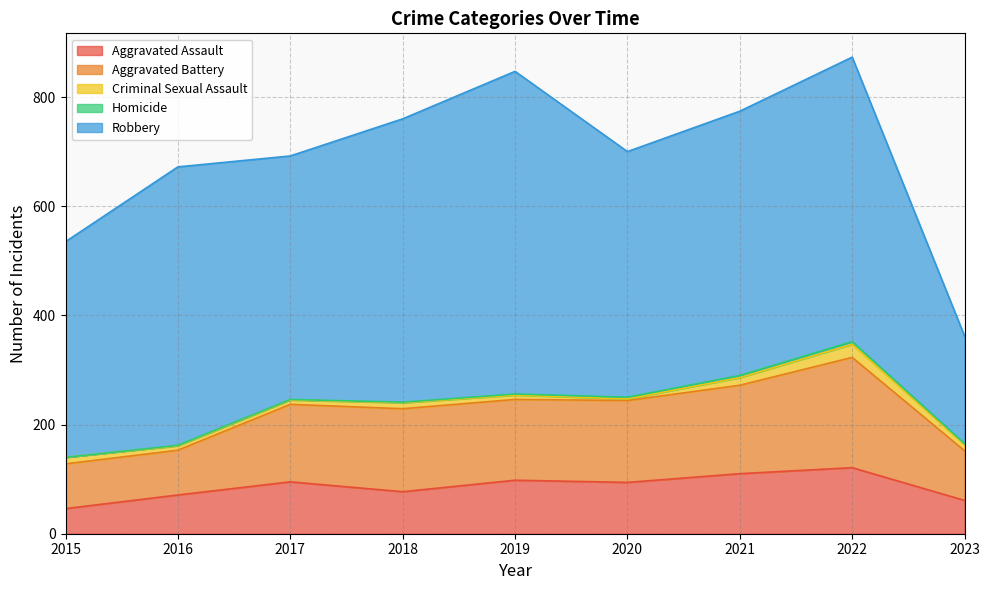

Count the number of categories in the chart.

9